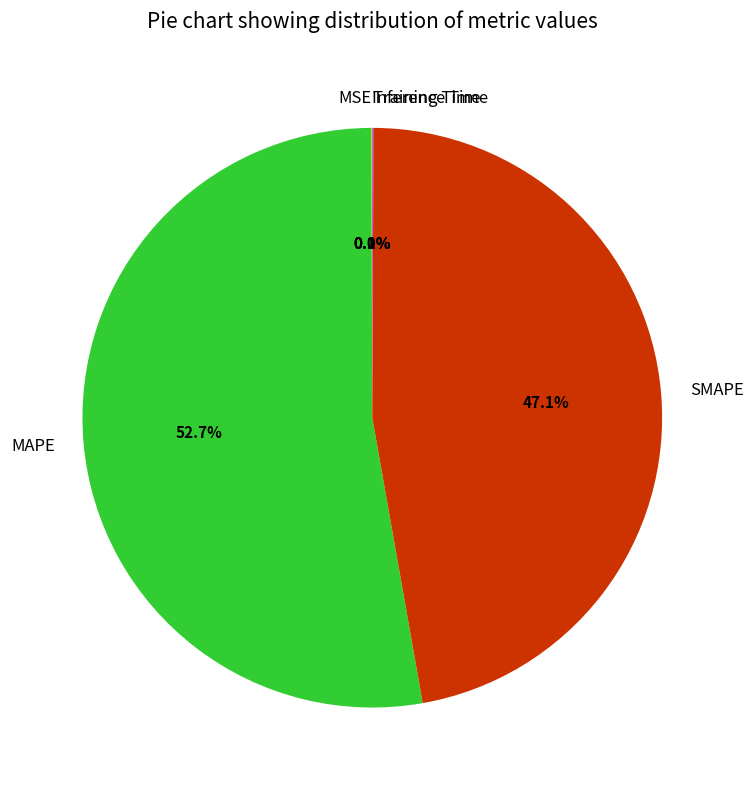

The SMAPE slice represents 47% of the pie. True or false?

True